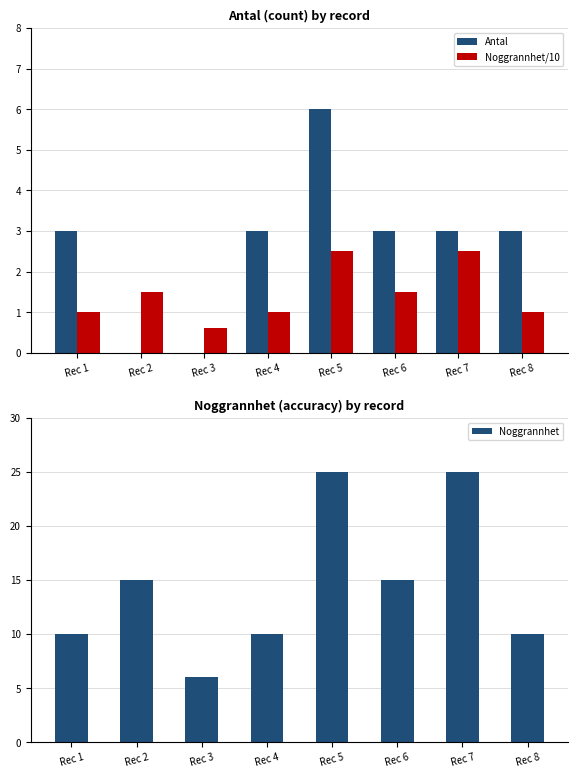

What is the minimum value for Noggrannhet?

6